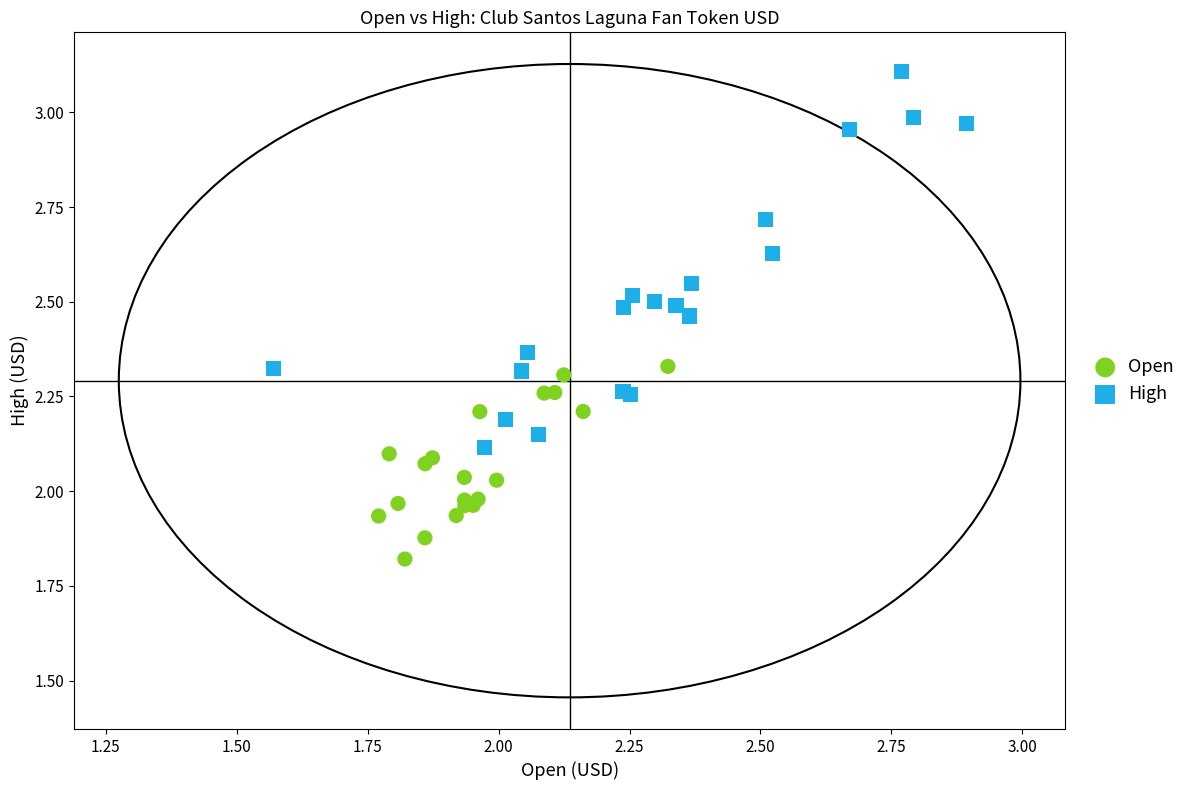

Which series has the largest Y range (max minus min)?

High